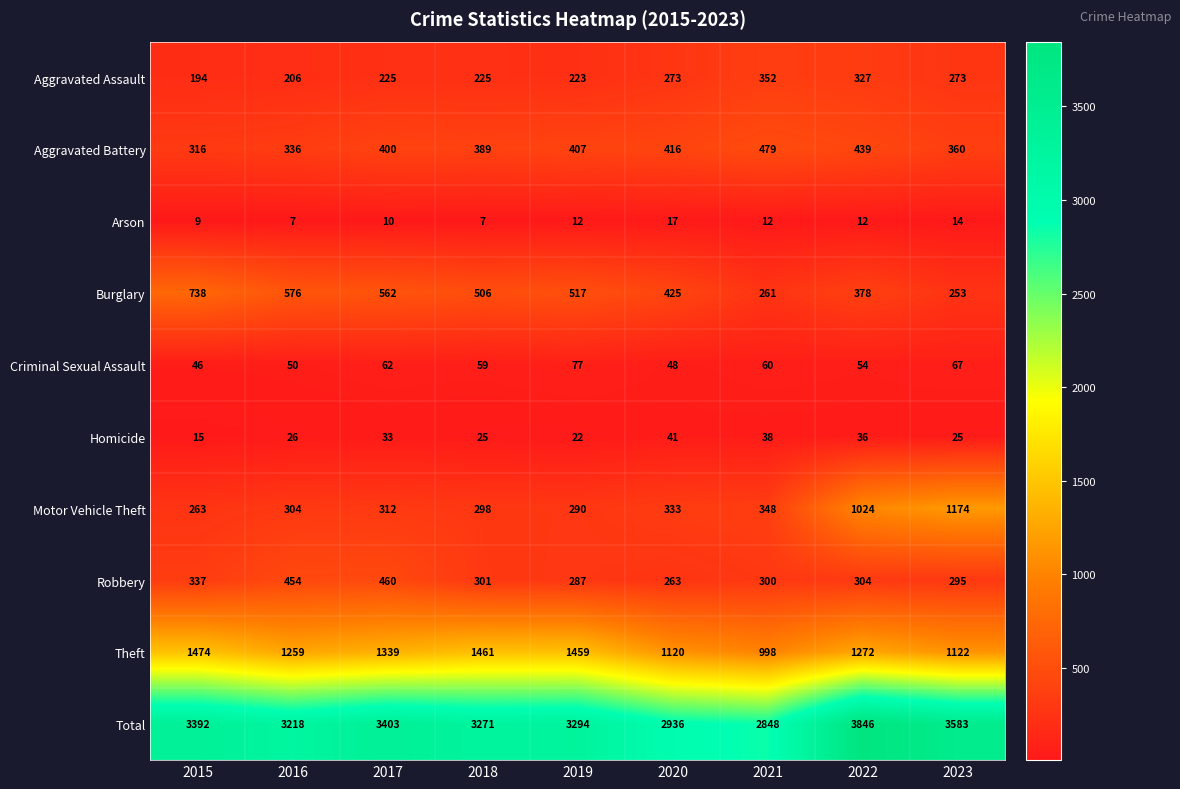

Which series has the widest spread of values?

Total